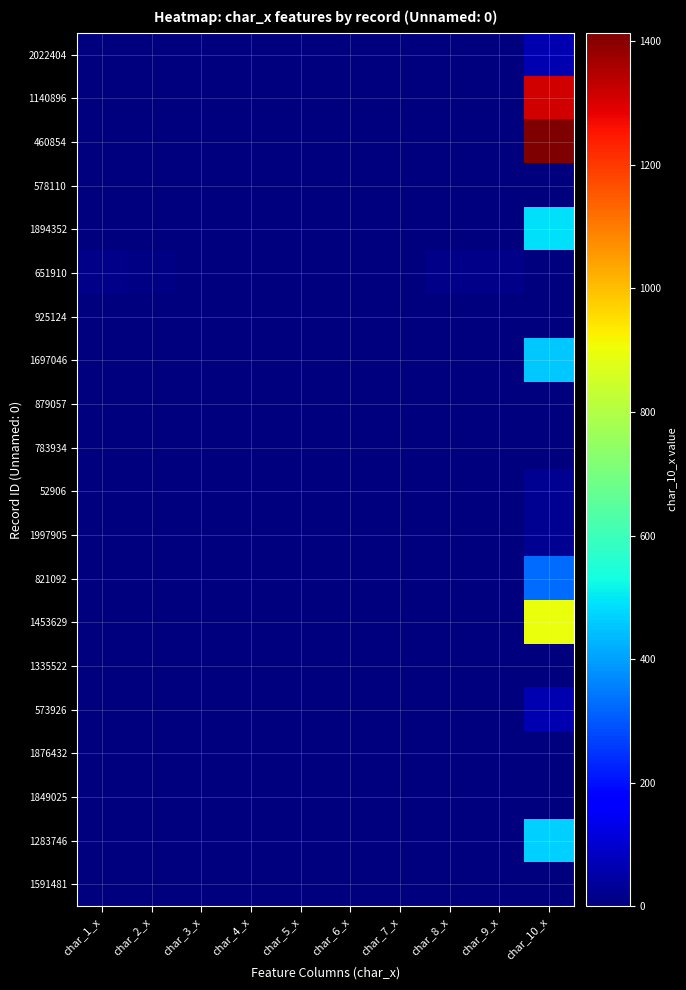

What is the greatest value displayed?

1414